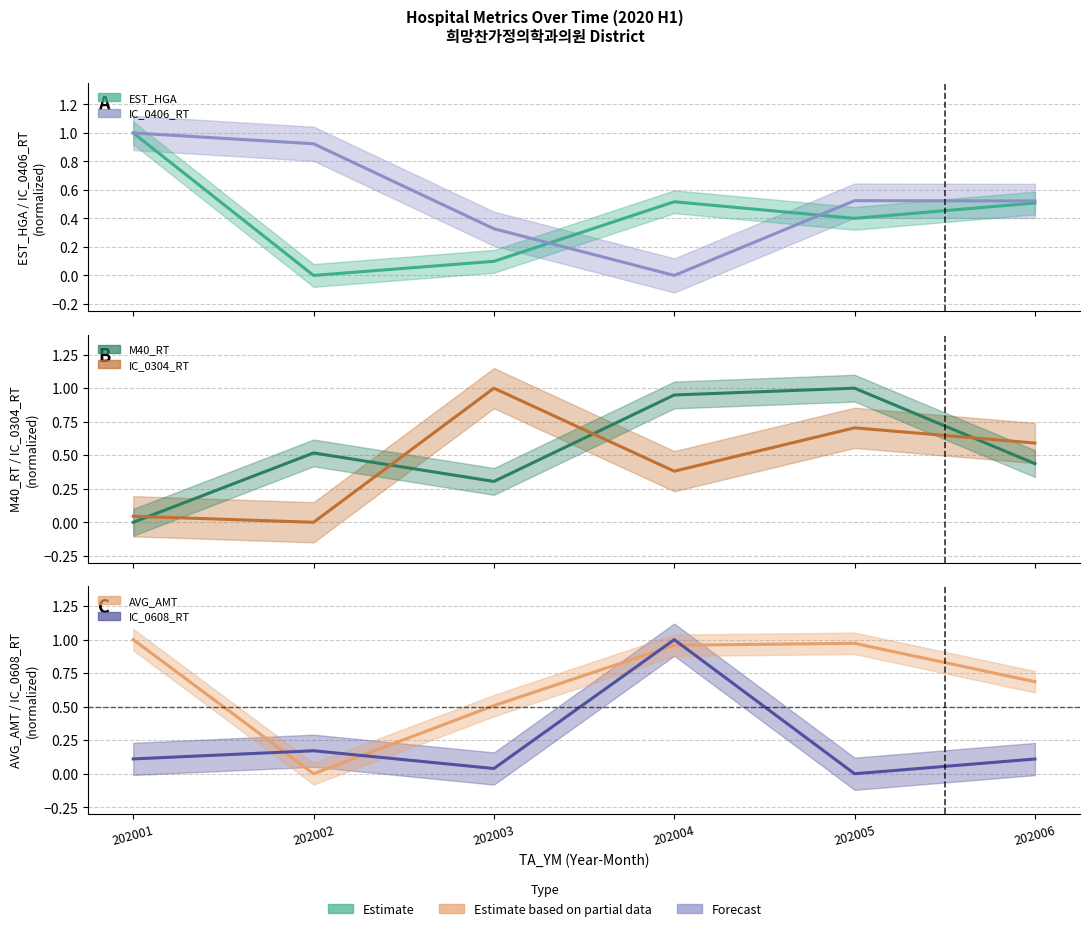

True or false: M40_RT and IC_0304_RT intersect in this chart.

True